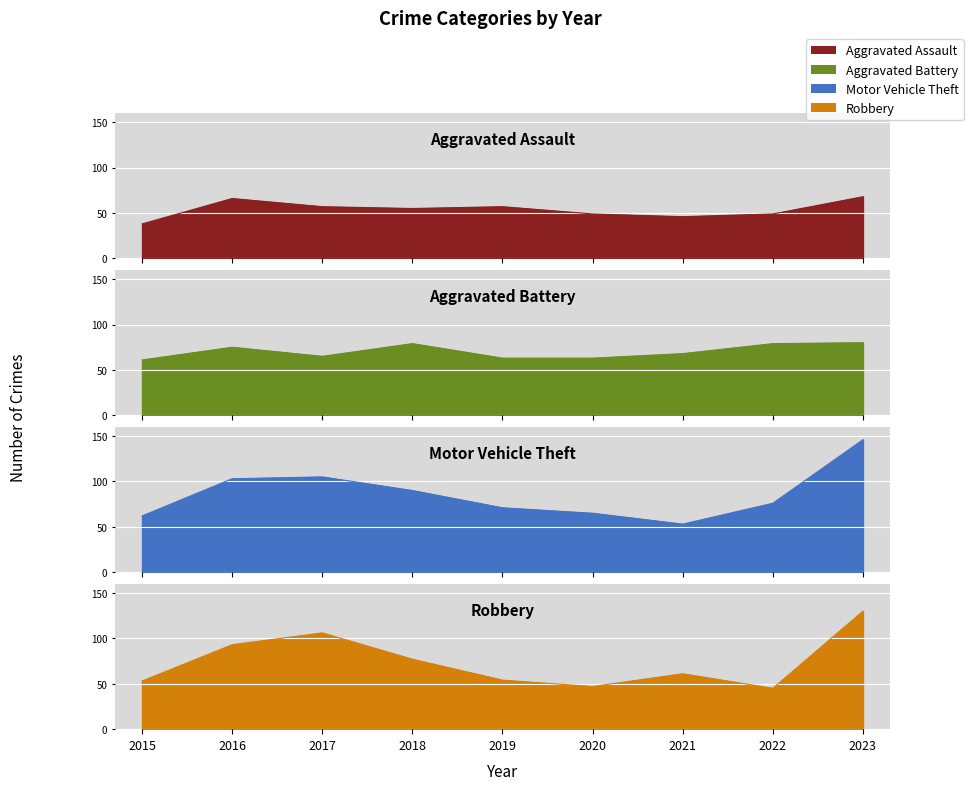

At which label does Motor Vehicle Theft first exceed 76?

2016